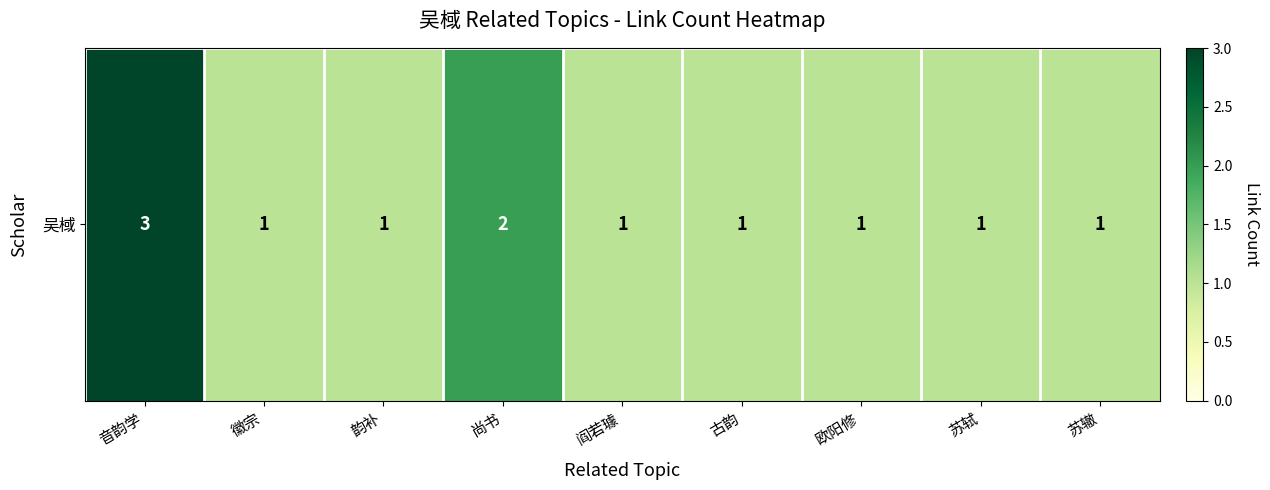

At which label is the value closest to 2?

尚书